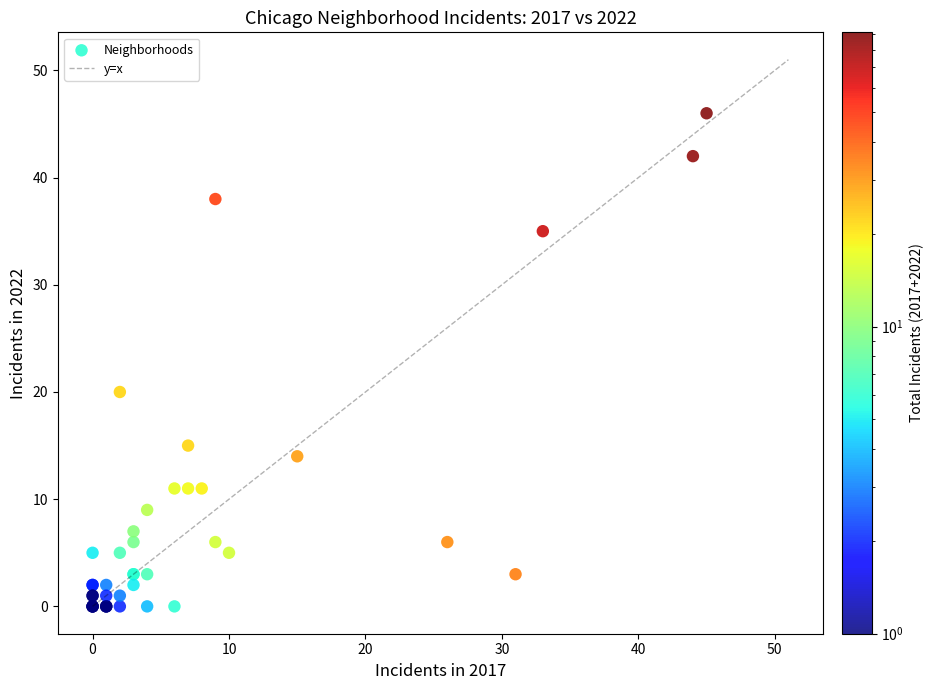

What Y value in the scatter plot is closest to 23?

20